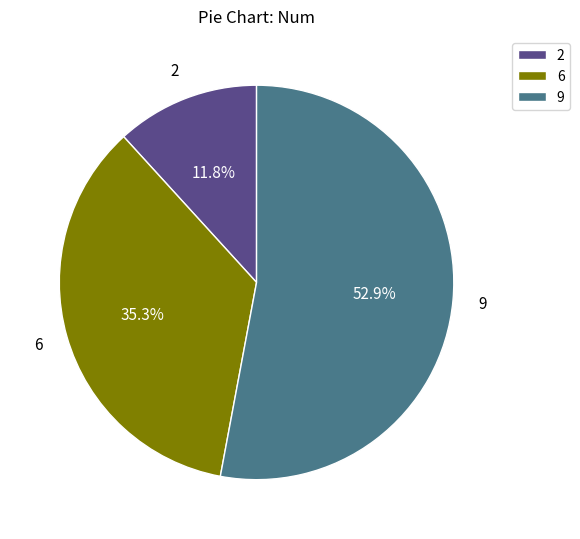

To the nearest percent, what portion does 2 represent?

12%